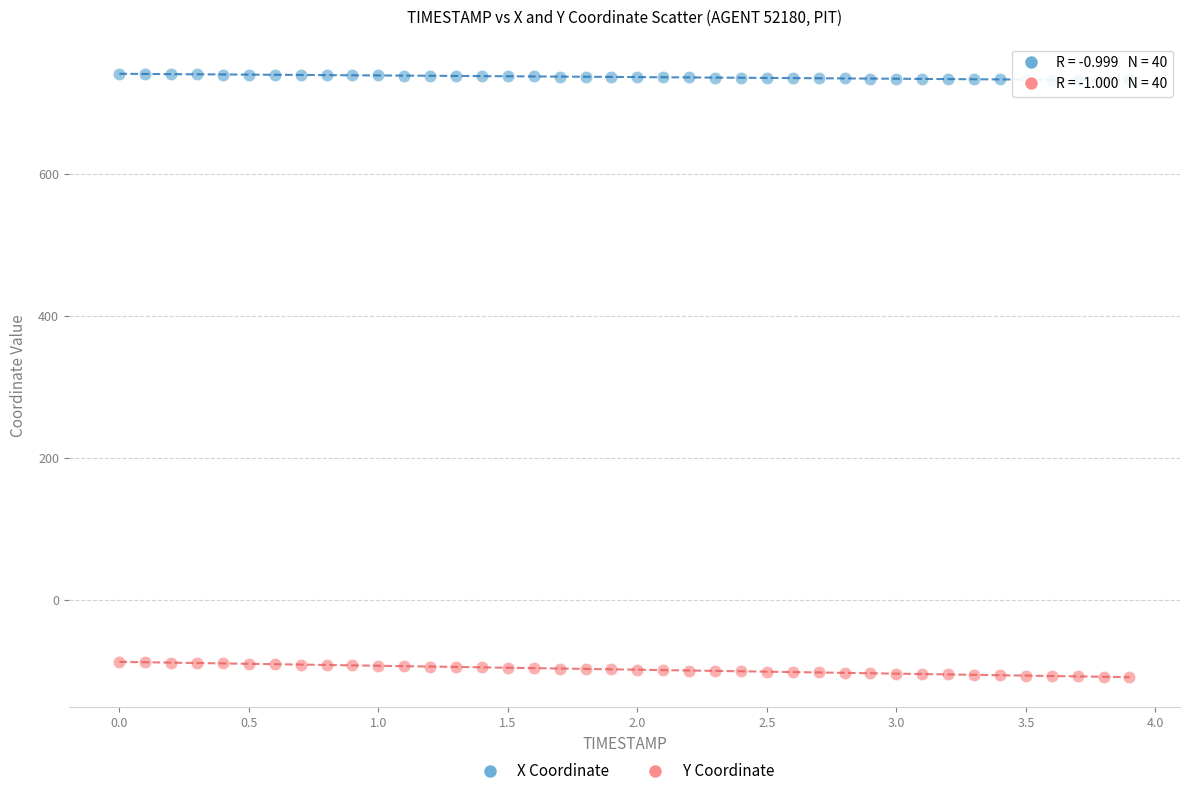

Across all data points, what is the range of X values (max minus min)?

3.9